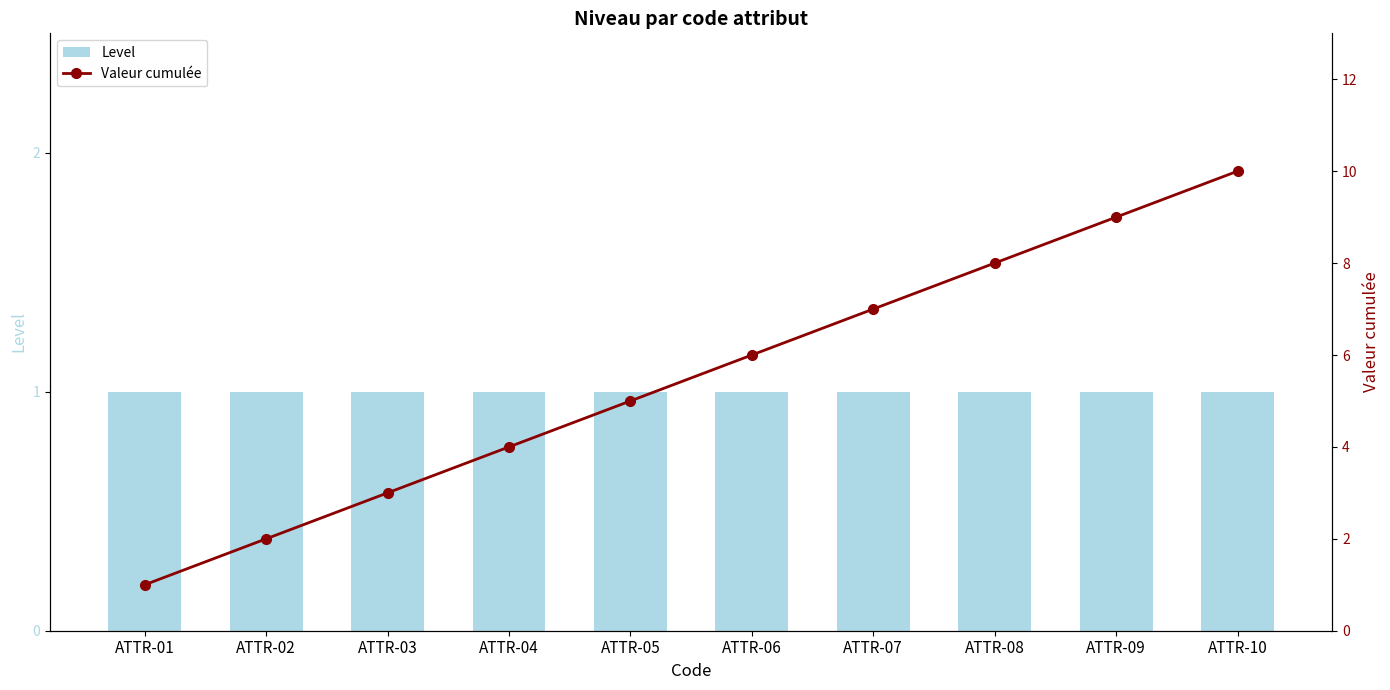

How many values in the Valeur cumulée series are below 6?

5